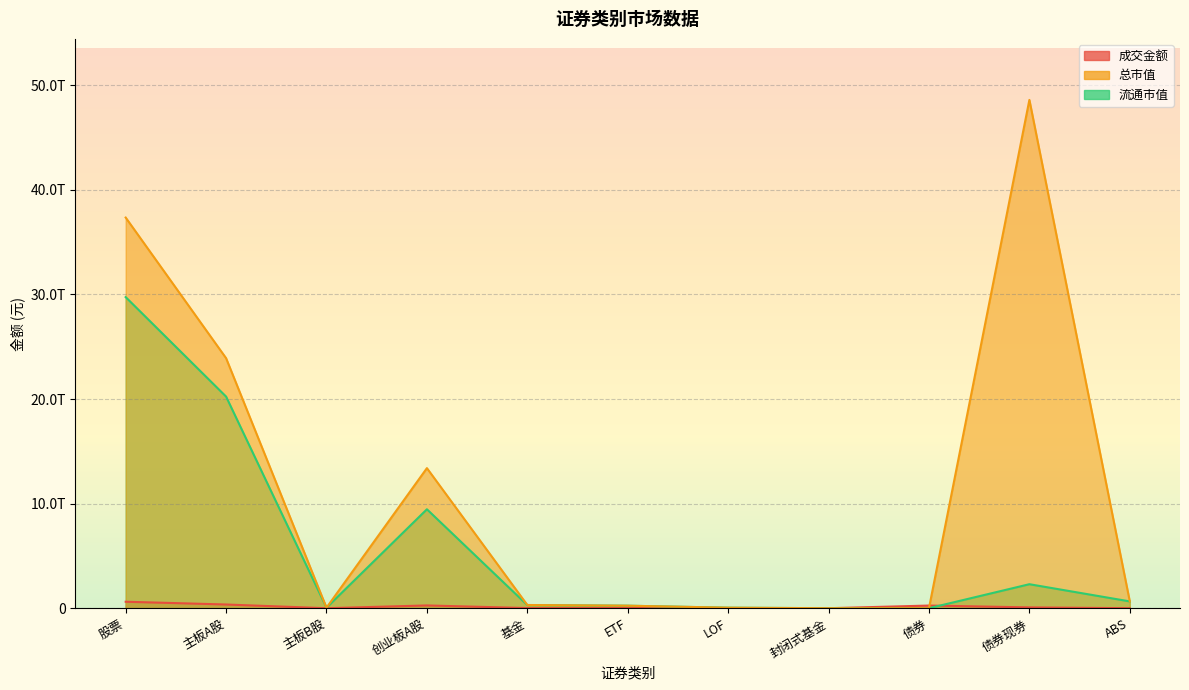

What position from the left is LOF?

7